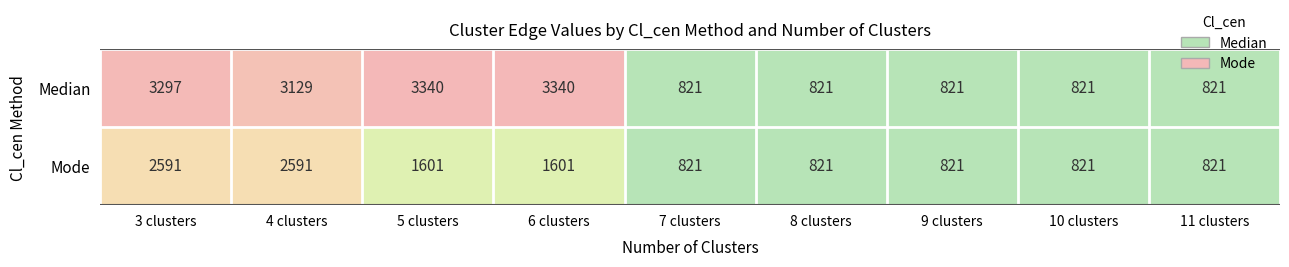

What is the lowest value of the Mode series?

821